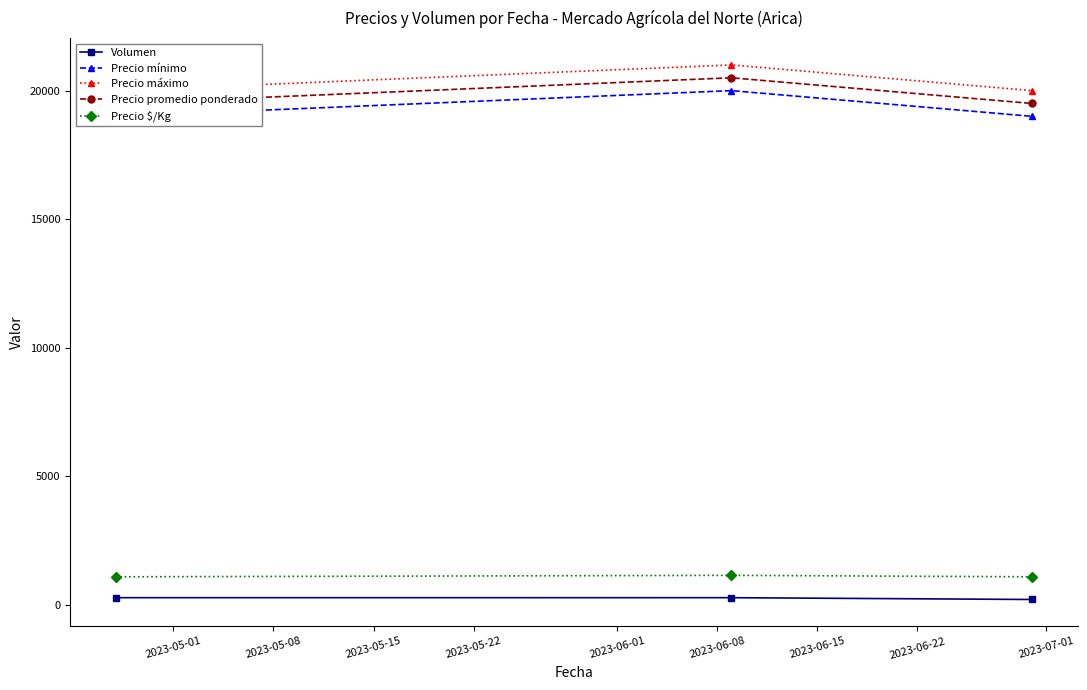

What is the minimum value for Precio $/Kg?

1083